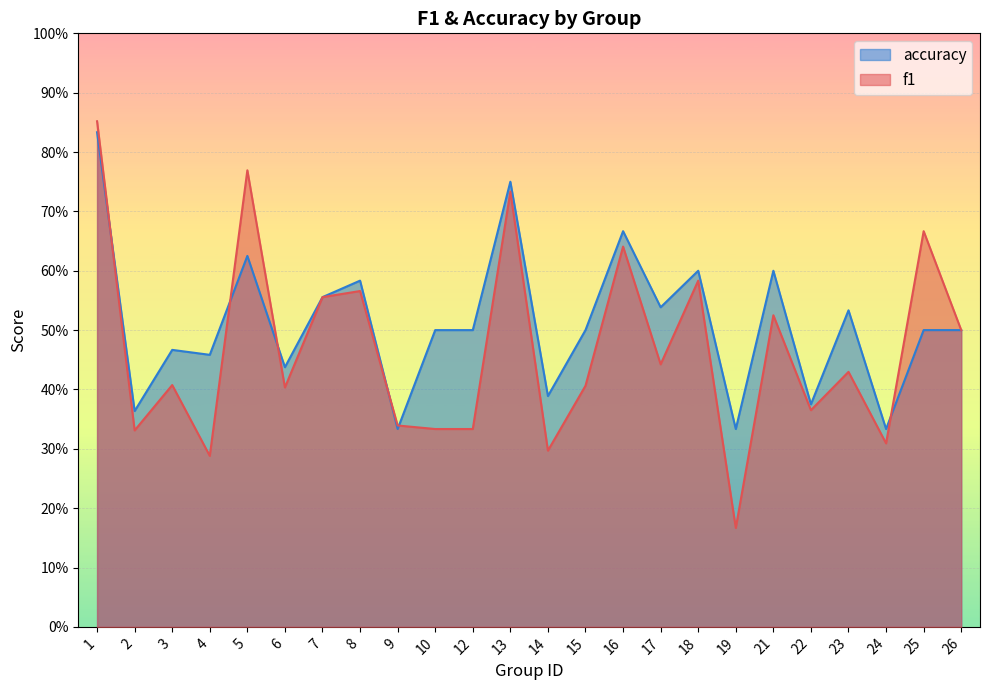

True or false: accuracy has a value of 0.4 at 22.

True